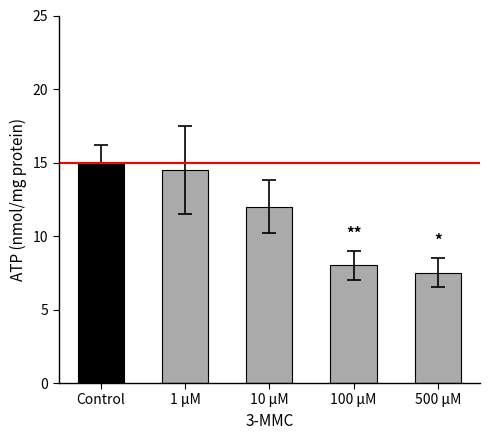

Where does the data first go above 12?

Control